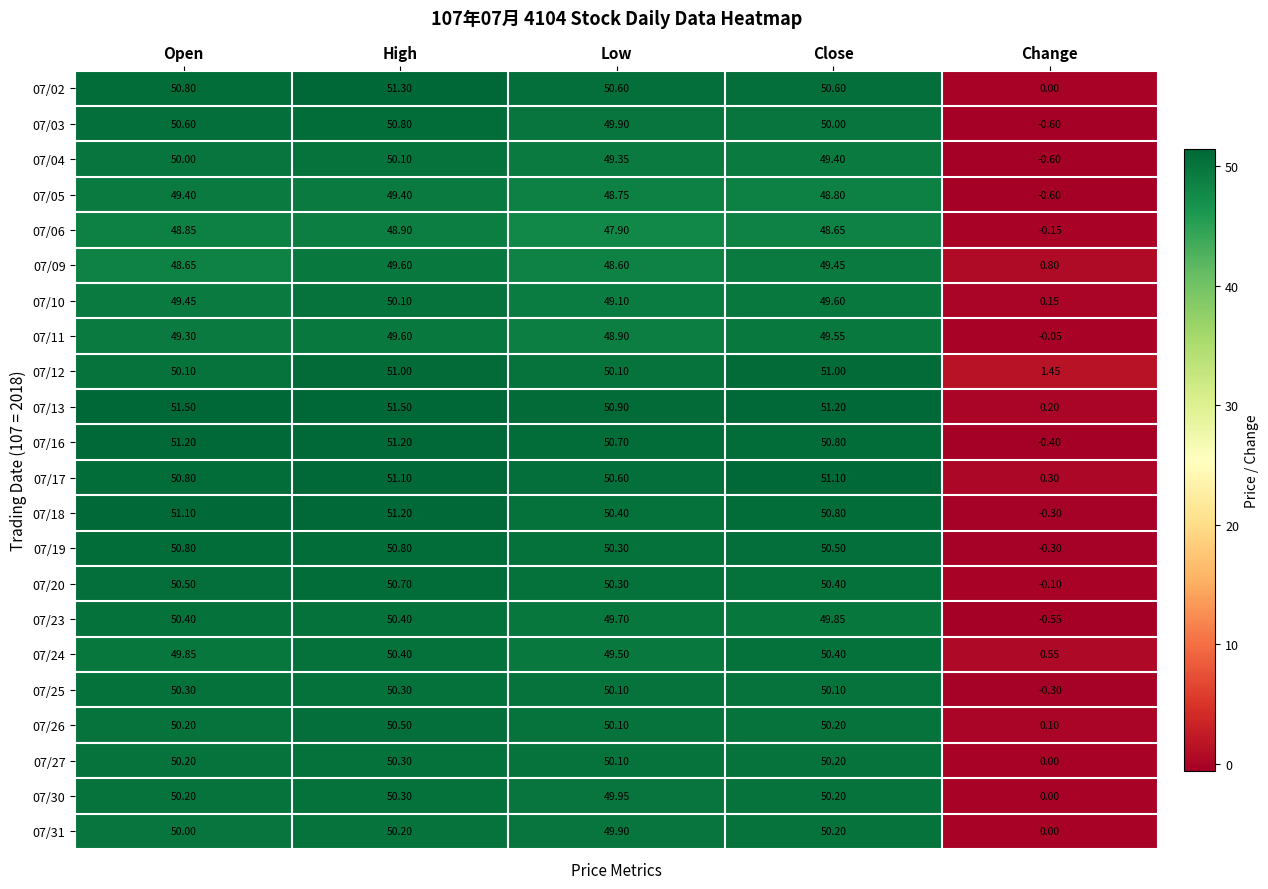

At which category does the chart reach its minimum across all series?

Change